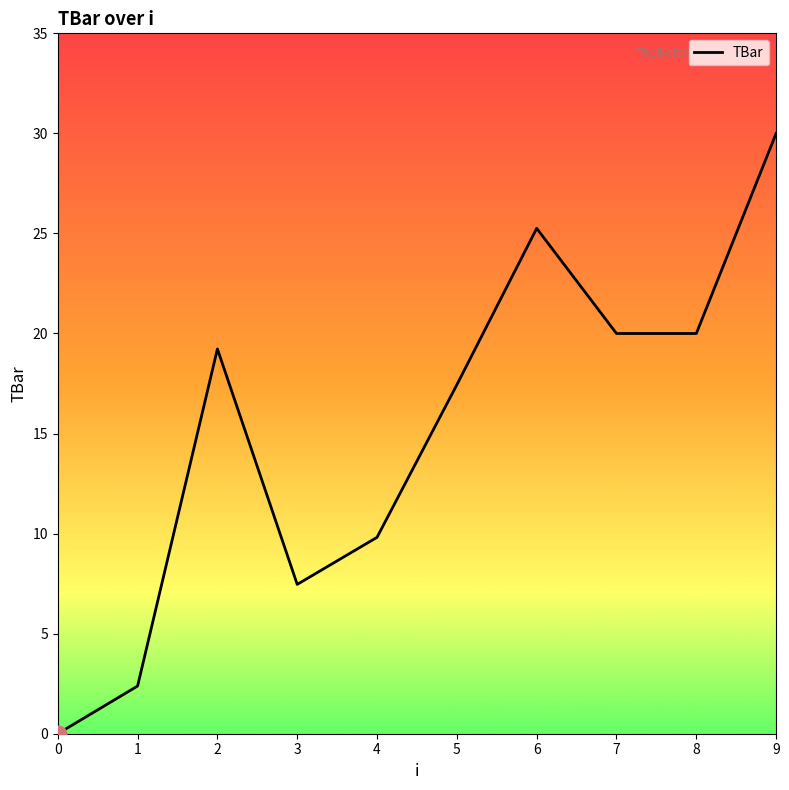

What is the difference between the maximum and minimum values?

30.0